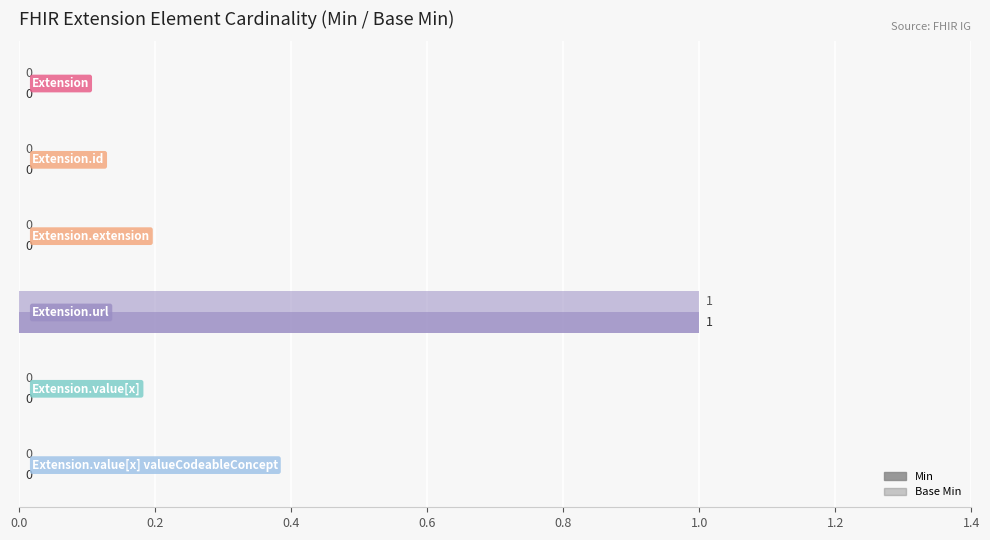

How many Min values are between 0 and 1?

6